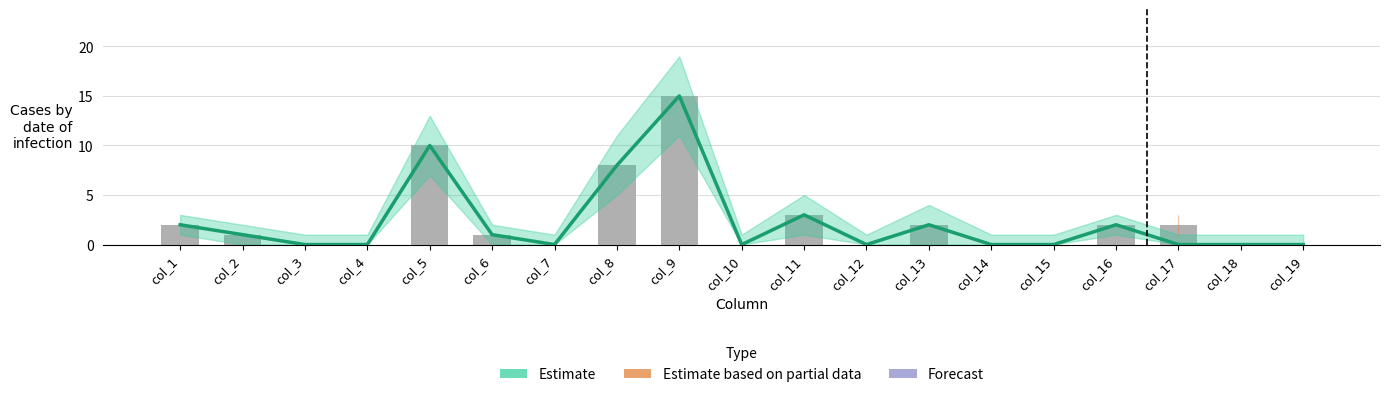

What is the value of the 11th bar from the left?

3